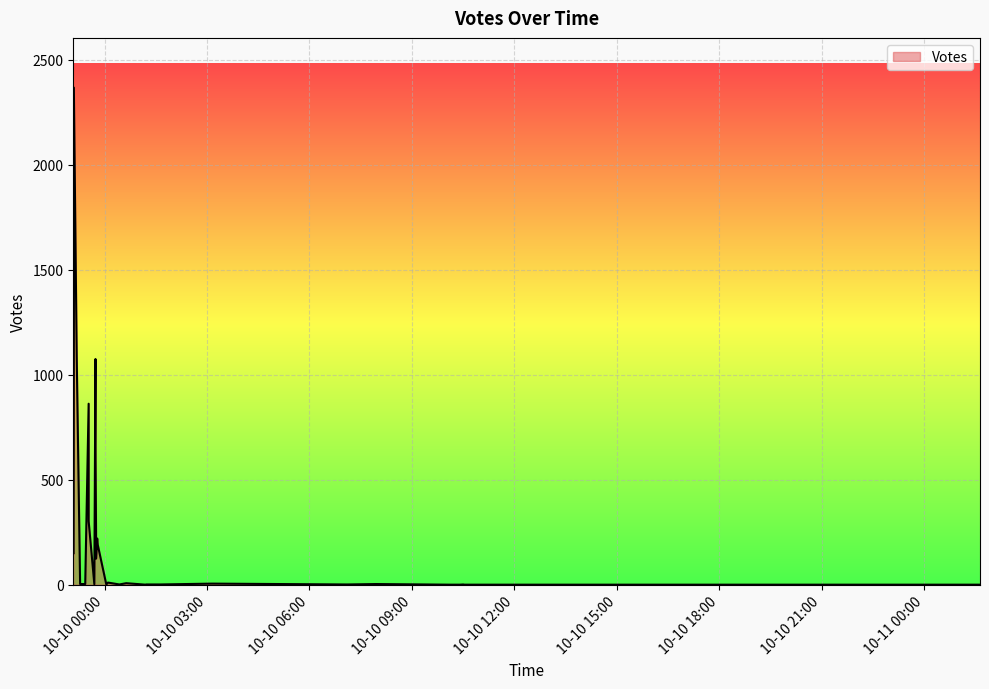

Is it true that the value at 2019-10-10 01:38 is 1?

True